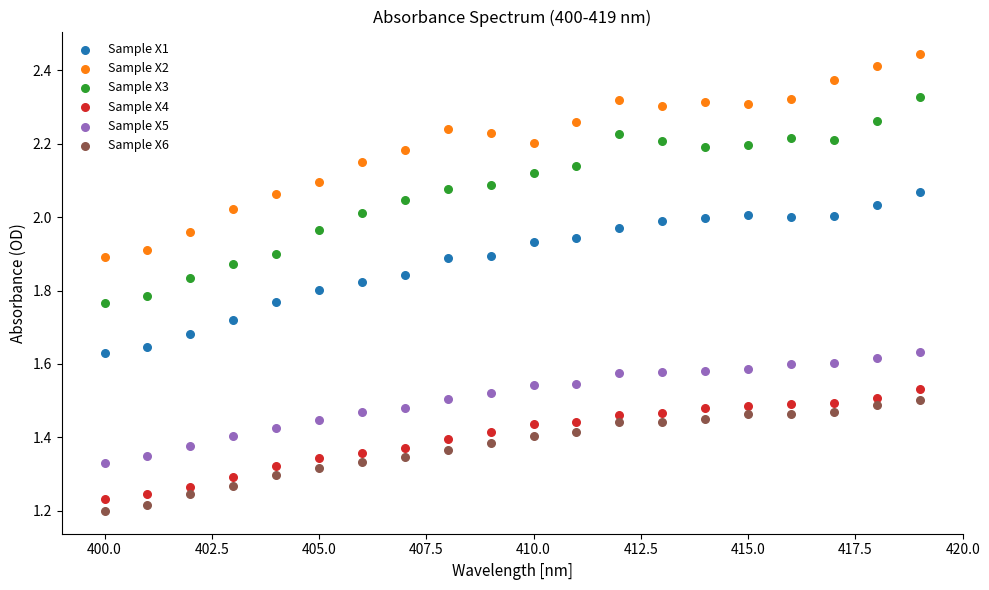

Which series reaches the maximum Y coordinate?

Sample X2